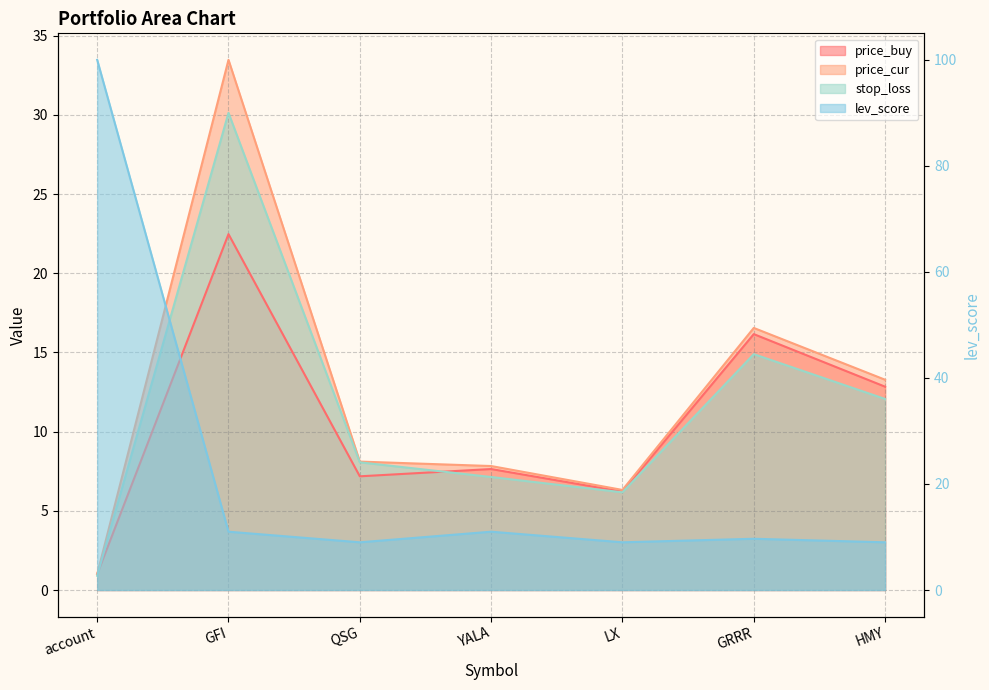

Reading left to right, transcribe all the data shown in this chart.

price_buy: 1.0	22.5	7.2	7.6	6.2	16.2	12.8
price_cur: 1.0	33.5	8.1	7.8	6.3	16.6	13.3
stop_loss: 0.9	30.1	8.1	7.1	6.2	14.9	12.1
lev_score: 100.0	11.0	9.0	11.0	9.0	9.7	9.0